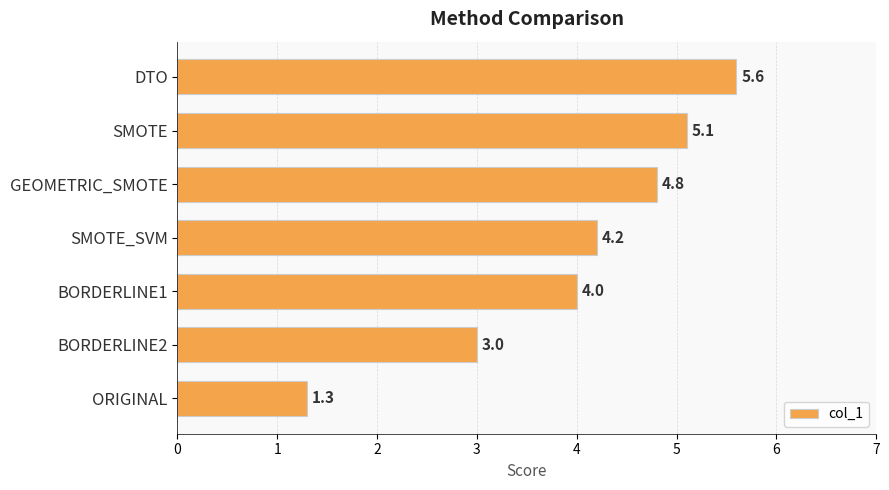

What is the smallest value displayed?

1.3